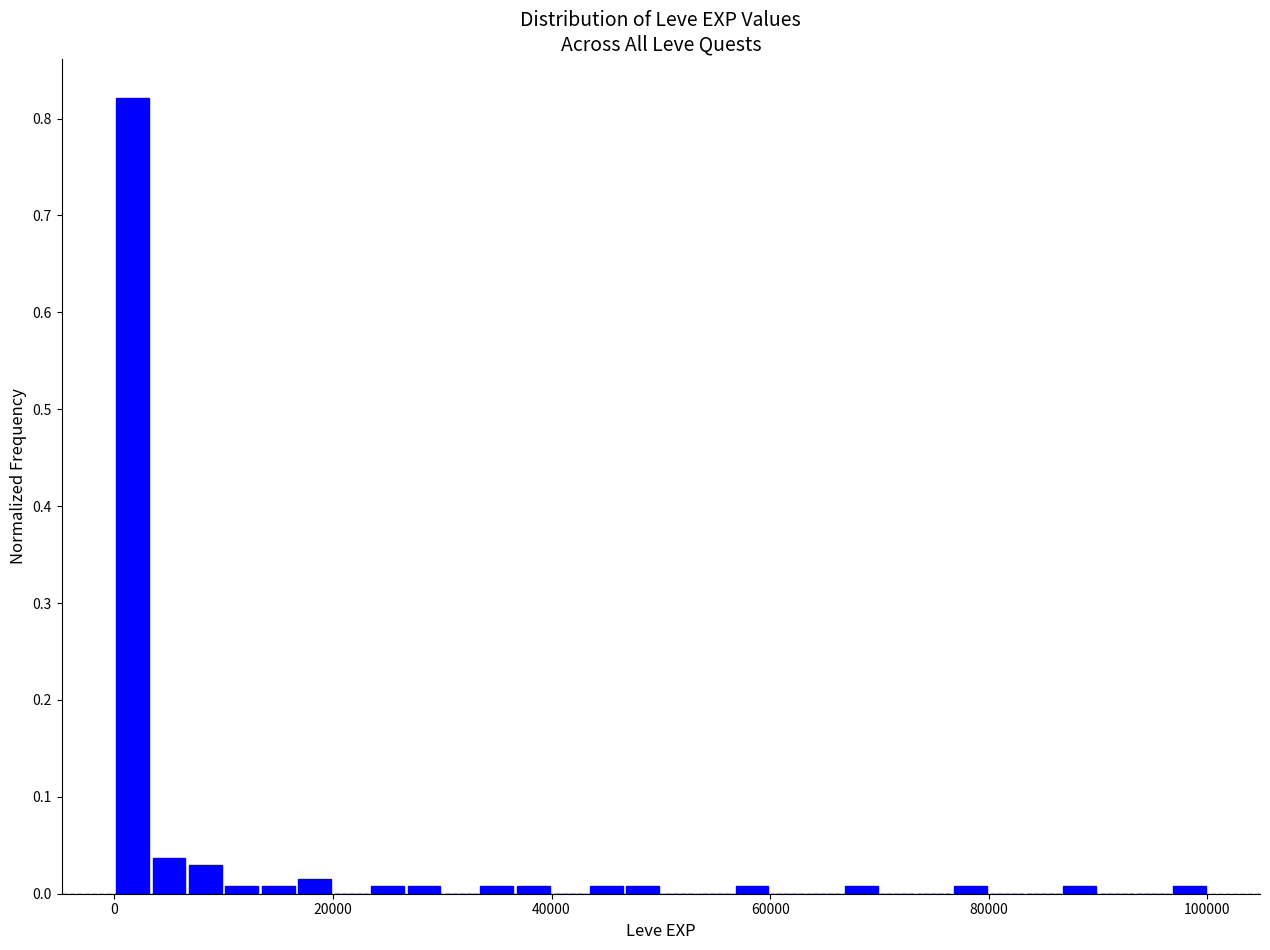

Read against the x-axis, roughly where is the centre of the tallest bar?

2000